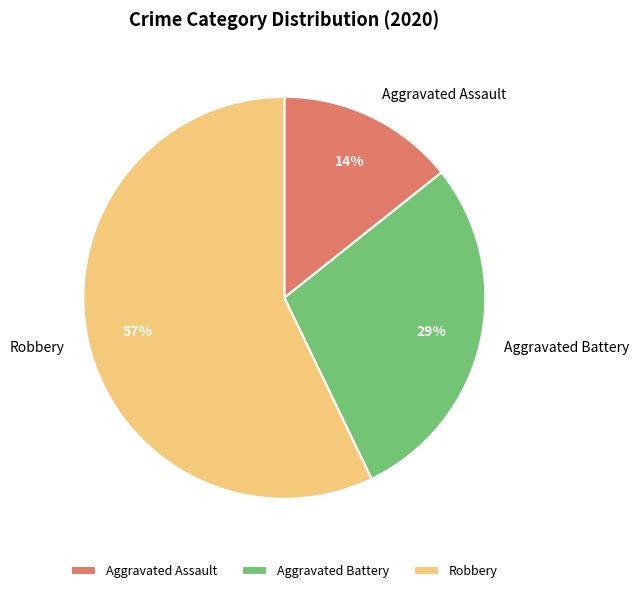

Which category has the smallest portion of the pie?

Aggravated Assault